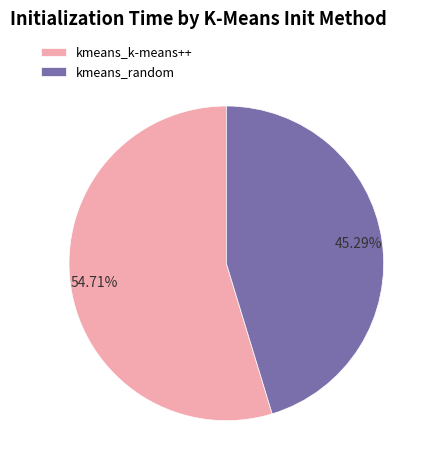

To the nearest percent, what portion does kmeans_random represent?

45%